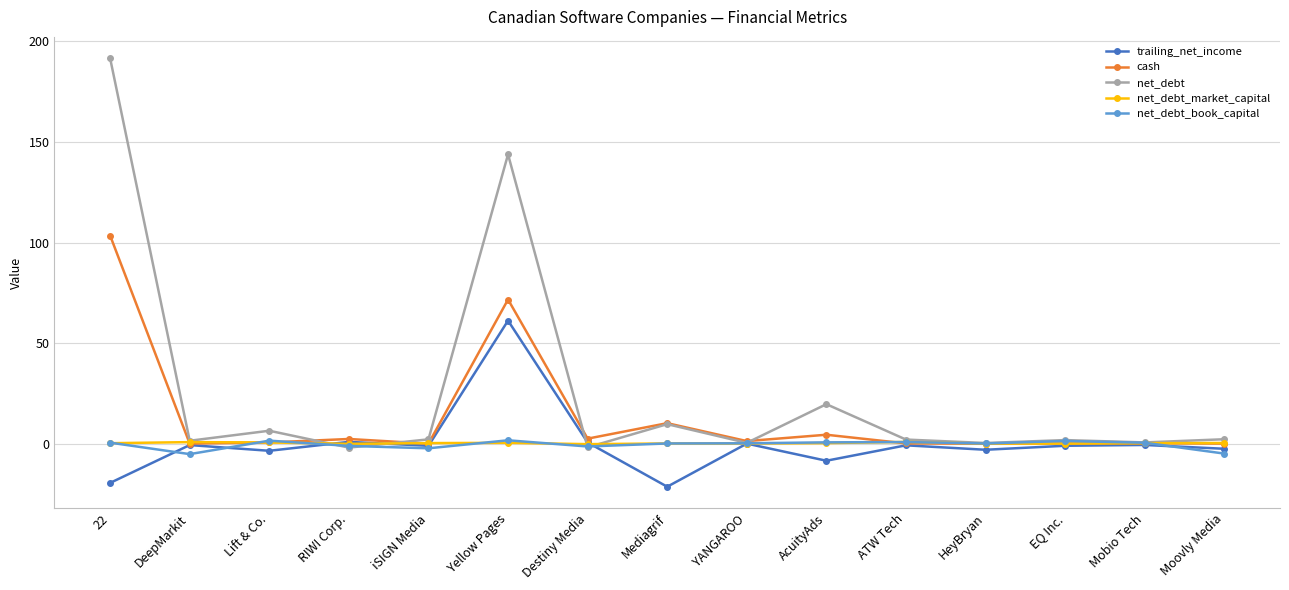

True or false: trailing_net_income has more than 2 interior local peaks.

True